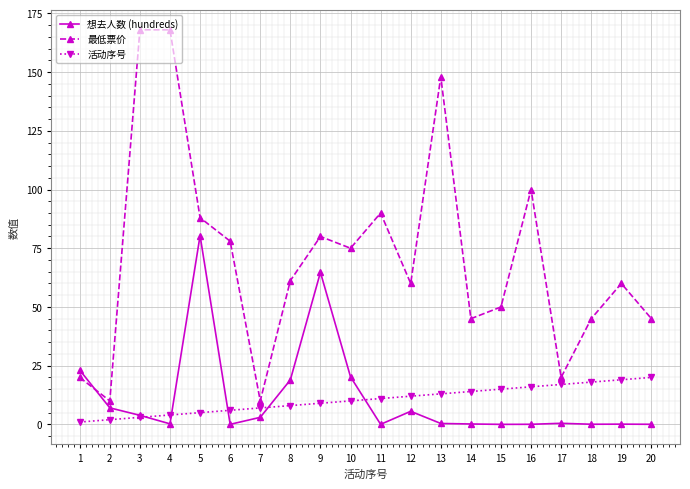

Which series has the largest range (max minus min)?

最低票价